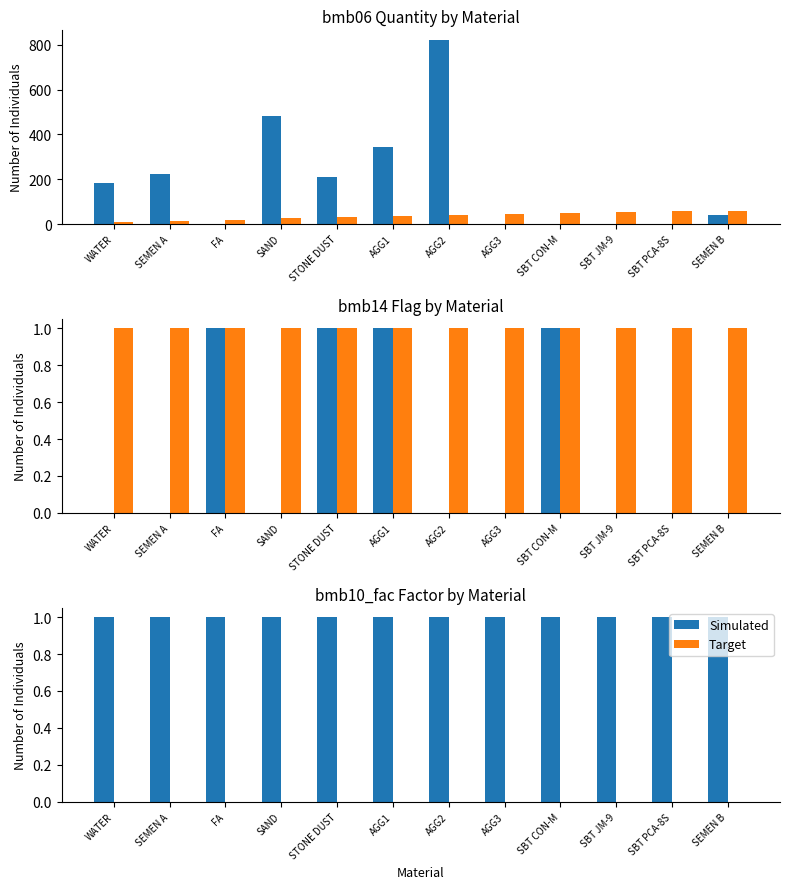

At SBT PCA-8S, list the series in order from largest to smallest.

Simulated, Target